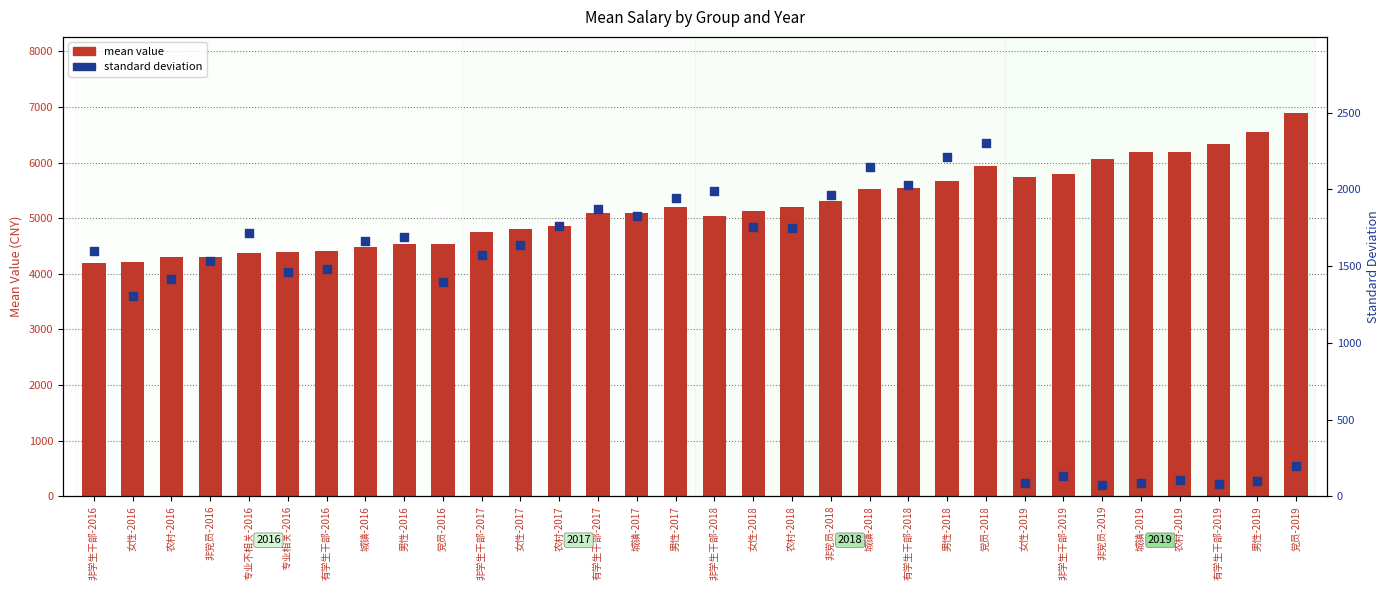

Which series contains the highest Y value?

mean value